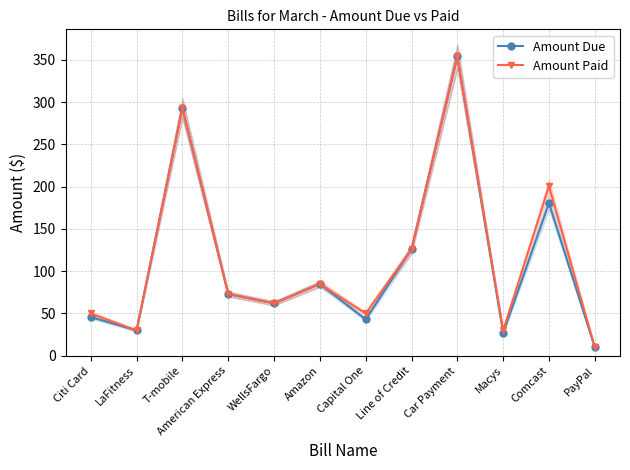

Count the number of categories in the chart.

12